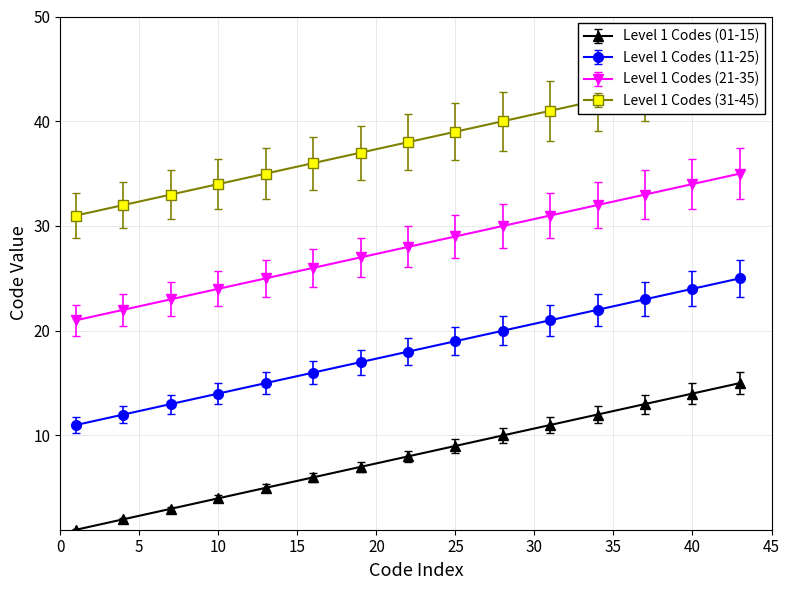

What are all the series names shown in the legend?

Level 1 Codes (01-15), Level 1 Codes (11-25), Level 1 Codes (21-35), Level 1 Codes (31-45)